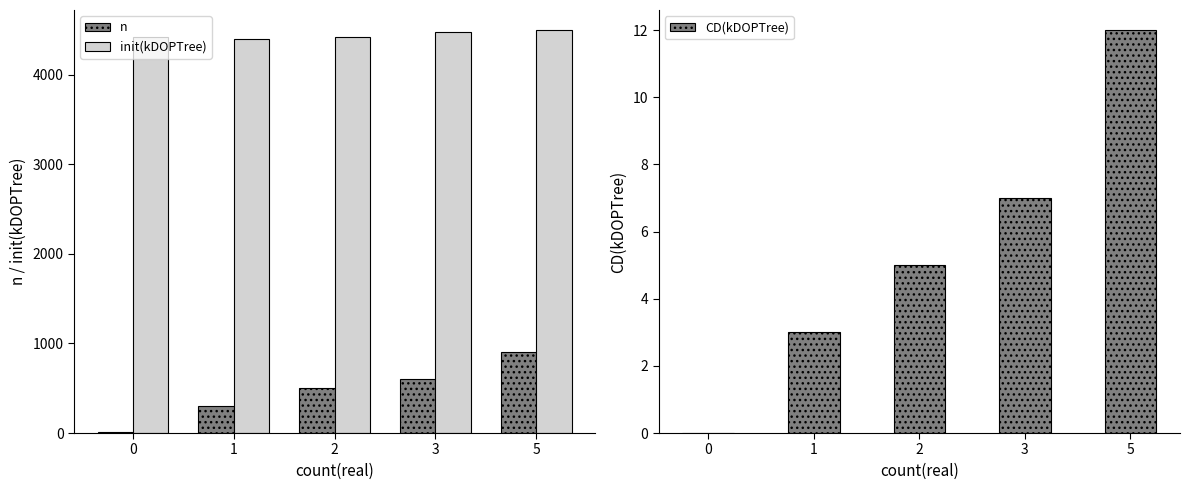

Which series changed the most between 2 and 3?

n